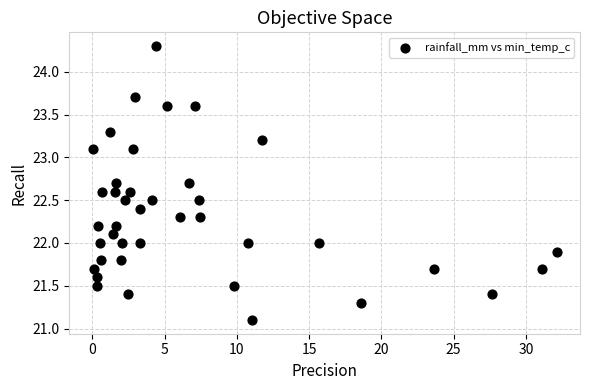

What is the range of Y values (max minus min)?

3.2